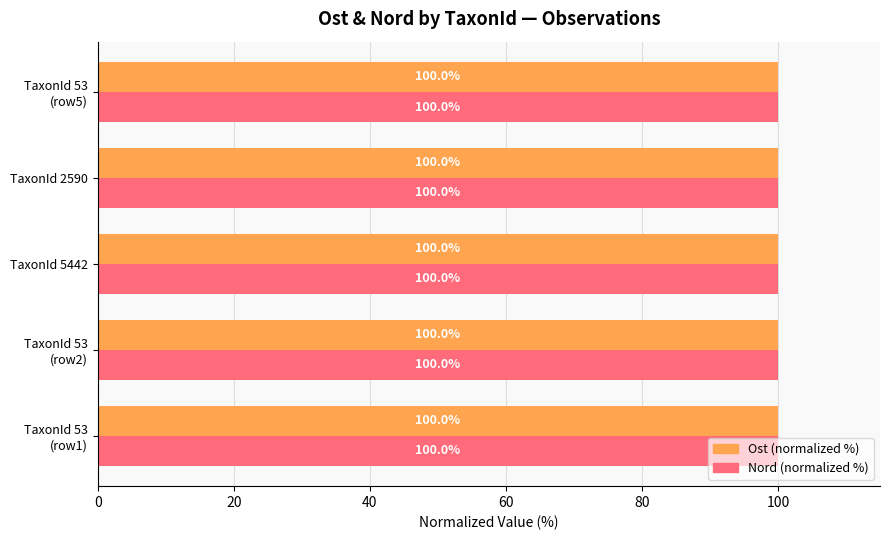

What is the average value of the Nord (normalized %) series?

100.0